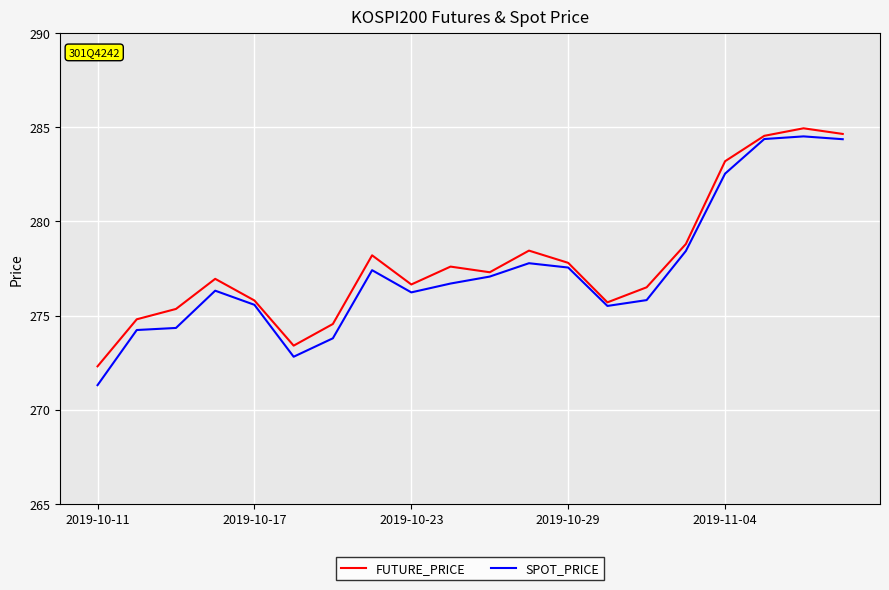

True or false: SPOT_PRICE has more than 2 points higher than both neighbors.

True